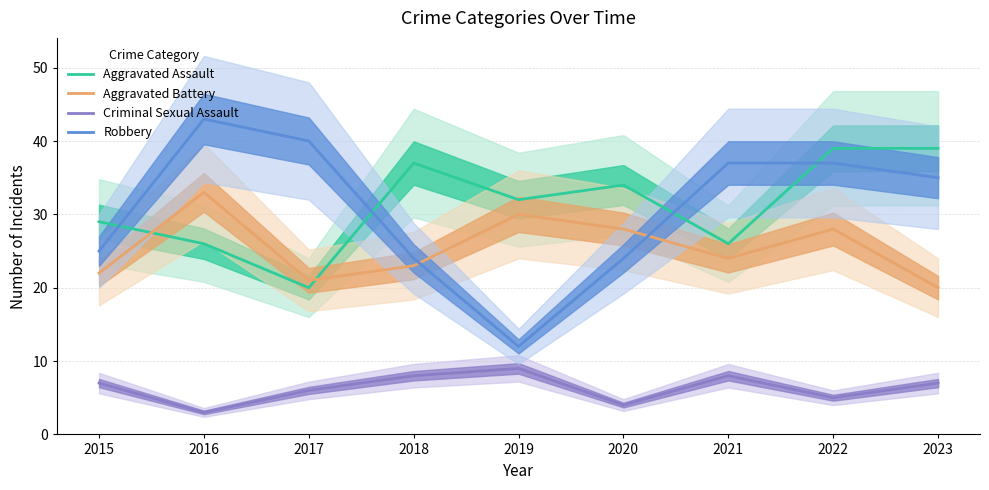

Between 2019 and 2020, which series saw the biggest shift?

Robbery